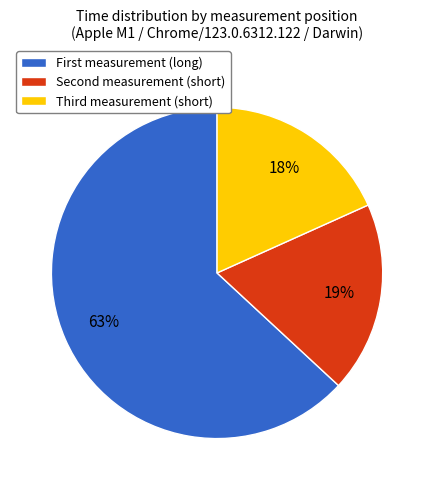

Is there any slice that represents more than half of the pie?

Yes